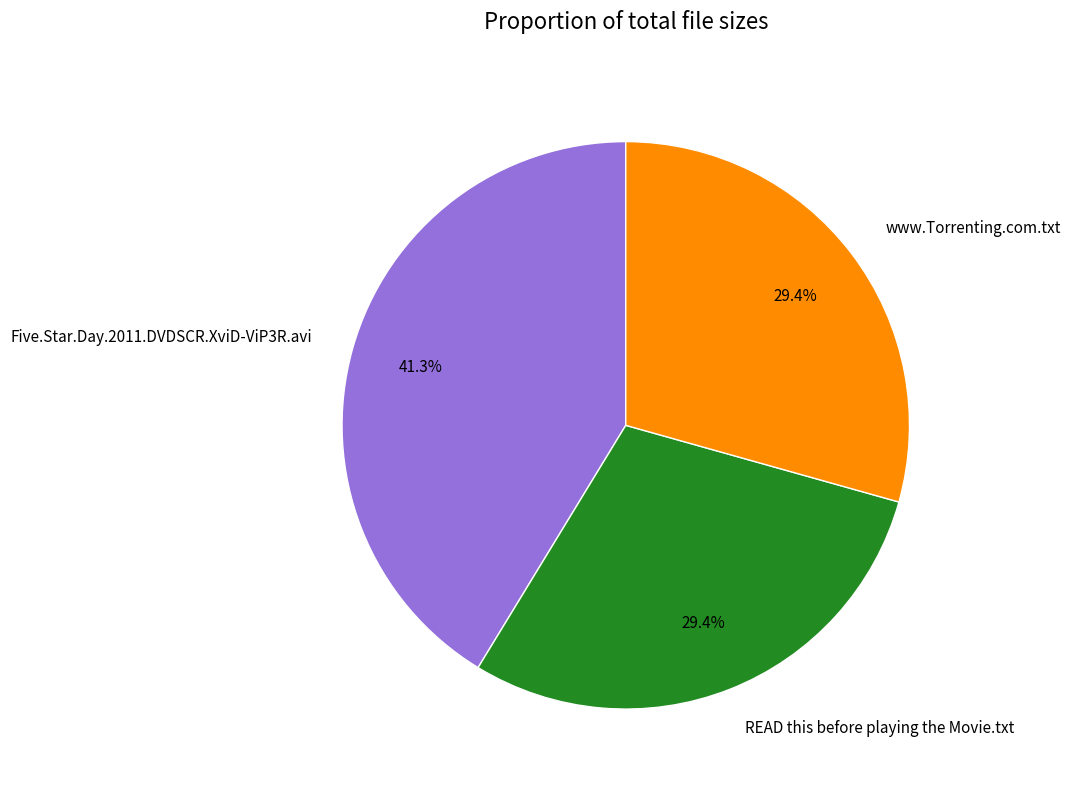

Count the number of slices in the pie.

3